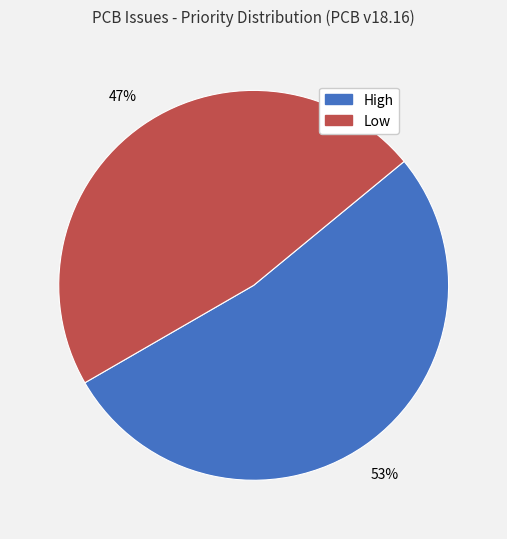

To the nearest percent, what is the average slice percentage?

50%